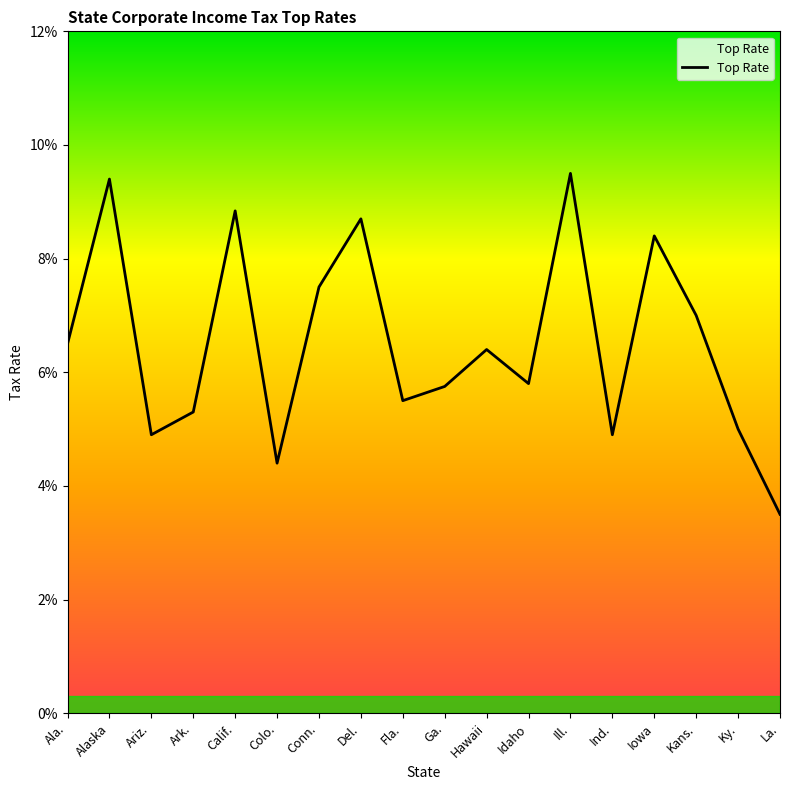

What is the average value?

0.1